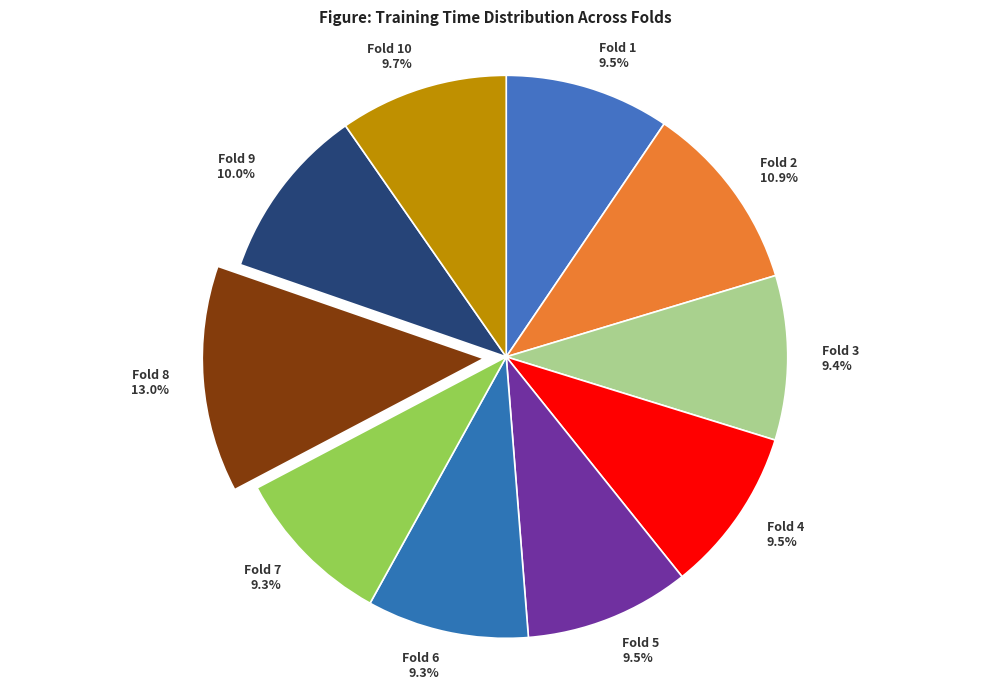

Is Fold 6 the majority of the pie?

No